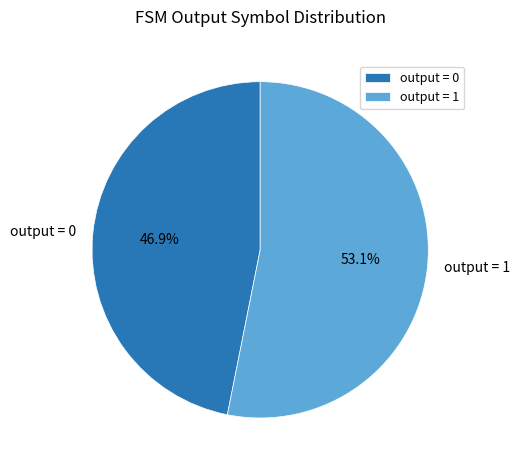

What percentage do output = 1 and output = 0 together represent?

100.0%